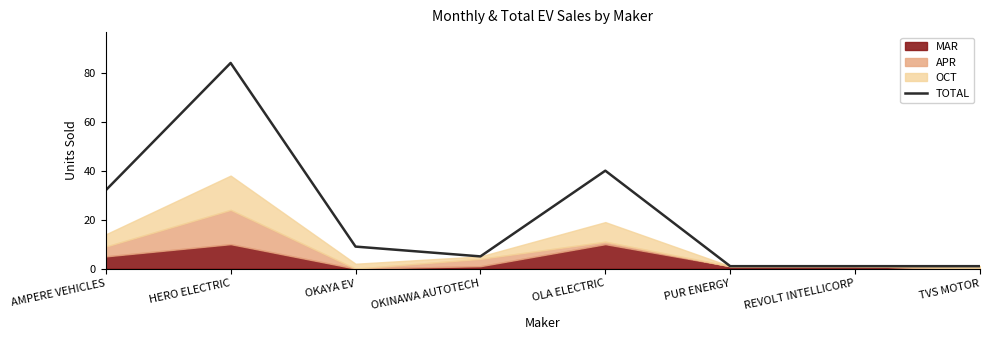

Does the chart have visible grid lines?

No